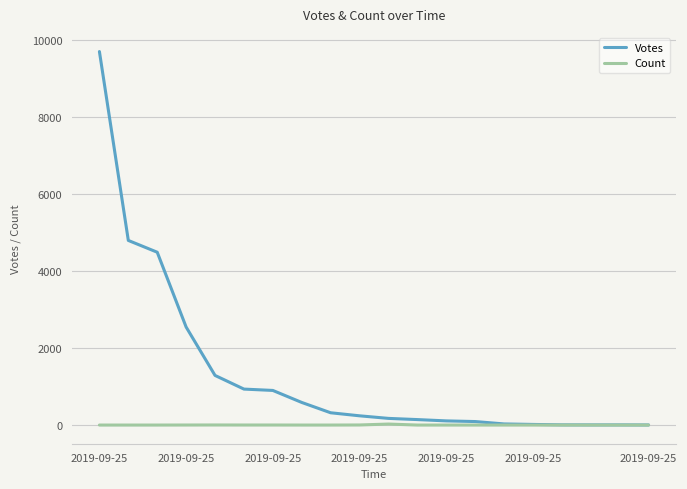

List the series in order of their overall mean, highest first.

Votes, Count